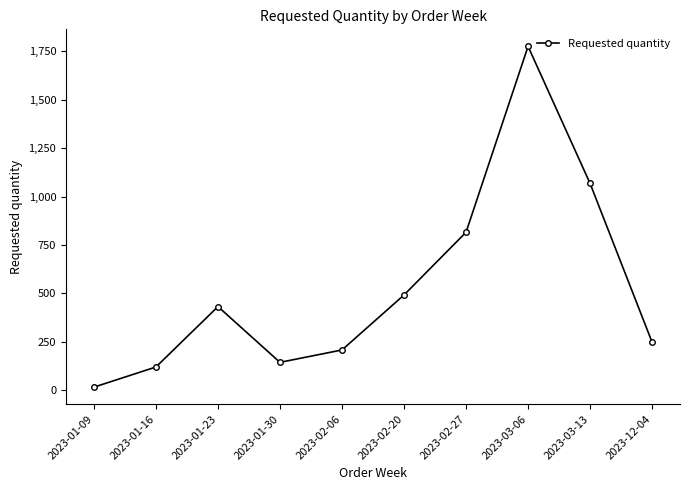

What is the maximum value shown in the chart?

1776